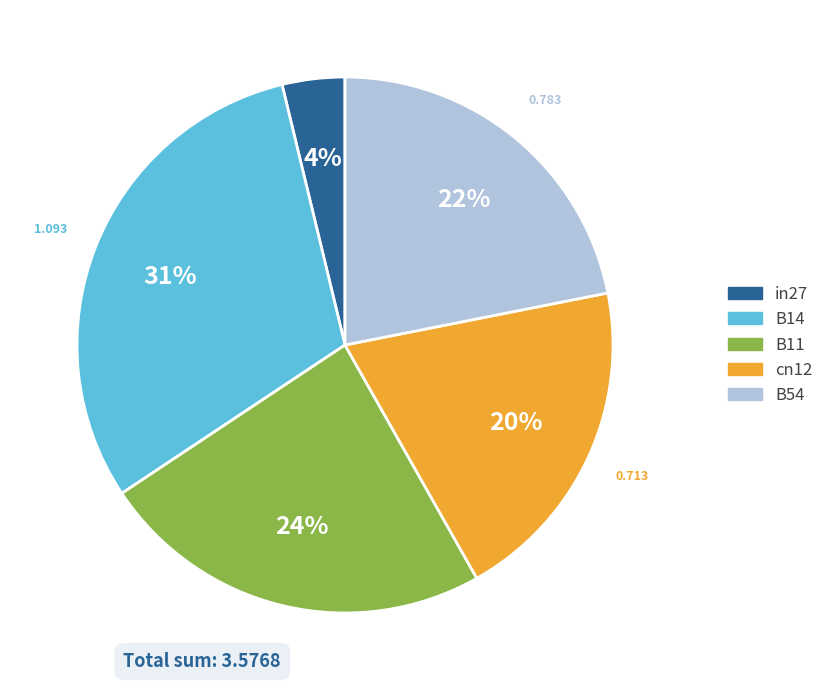

Which has a higher value, cn12 or in27?

cn12